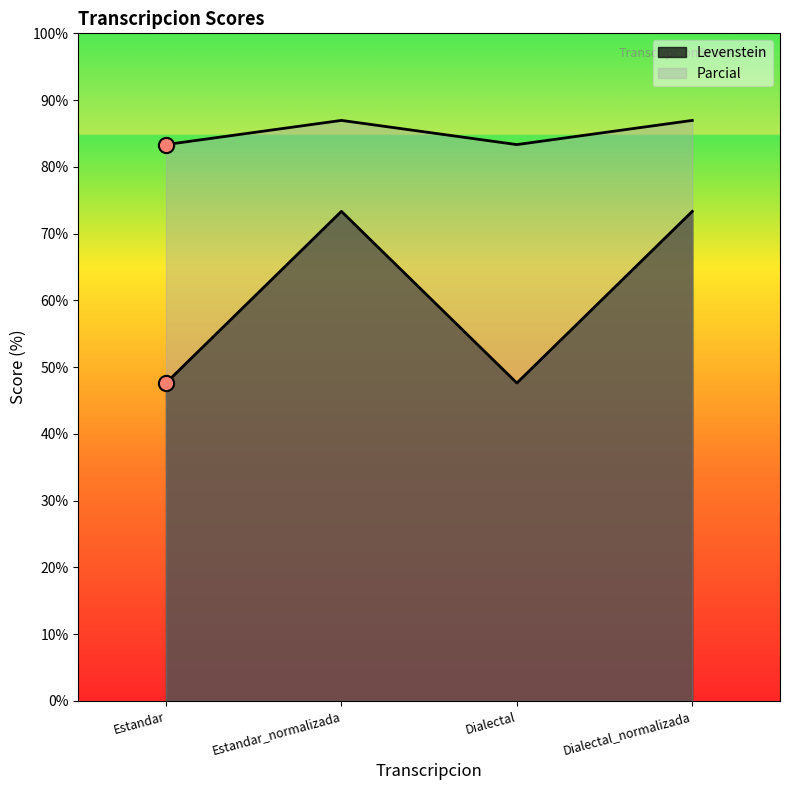

At how many categories does at least one series exceed 56?

4